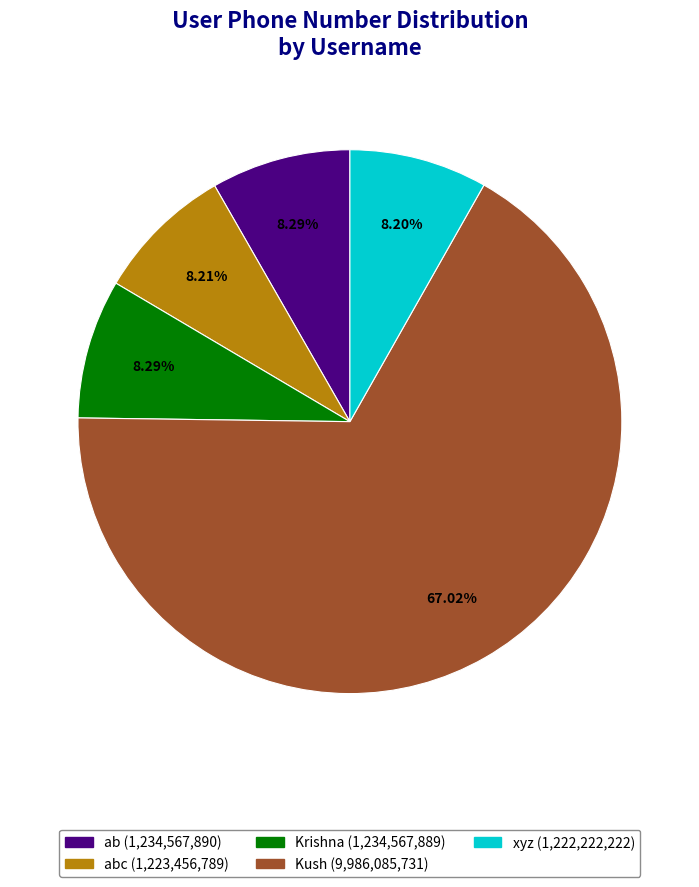

Does any single category account for the majority?

Yes